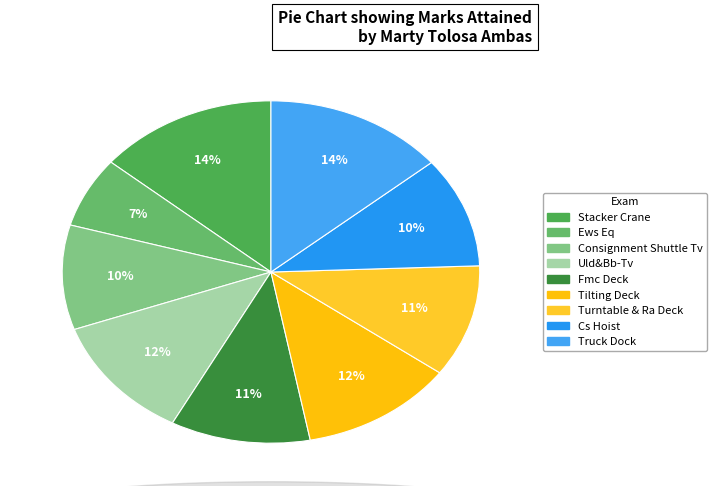

To the nearest percent, what percentage of the pie is Fmc Deck?

11%